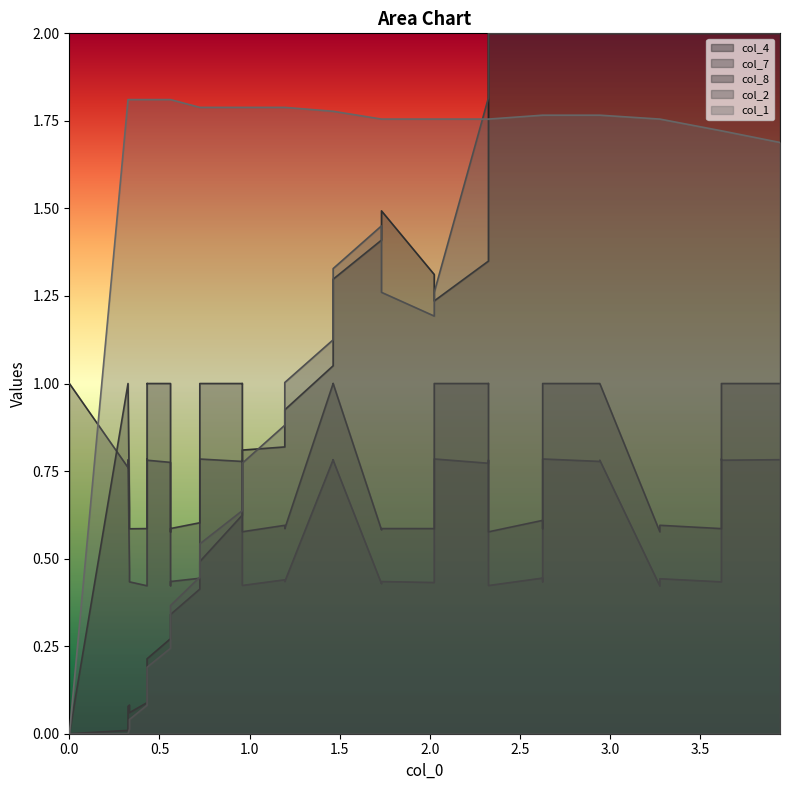

What is the value of the col_1 point at the 33rd from the left?

1.8